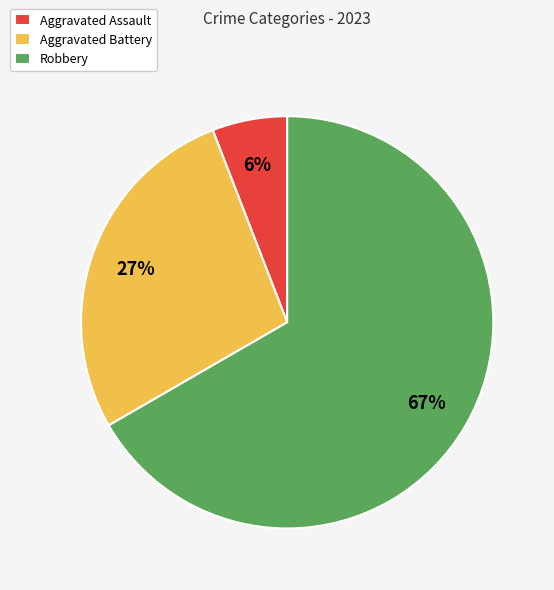

Is the sum of Robbery and Aggravated Battery greater than half?

Yes